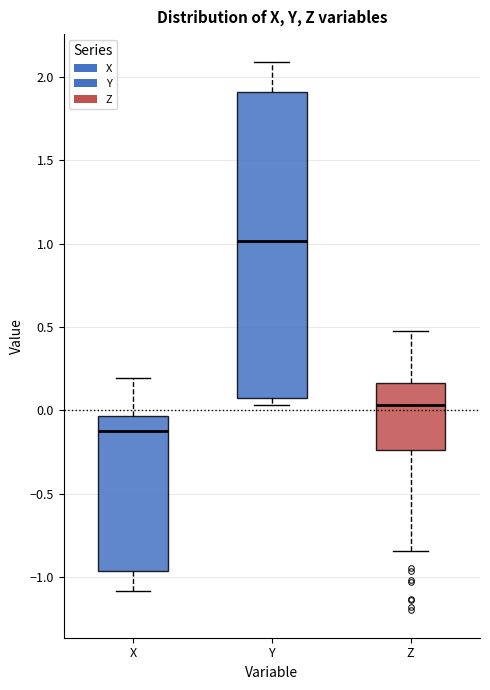

Which box's median line is the lowest?

X